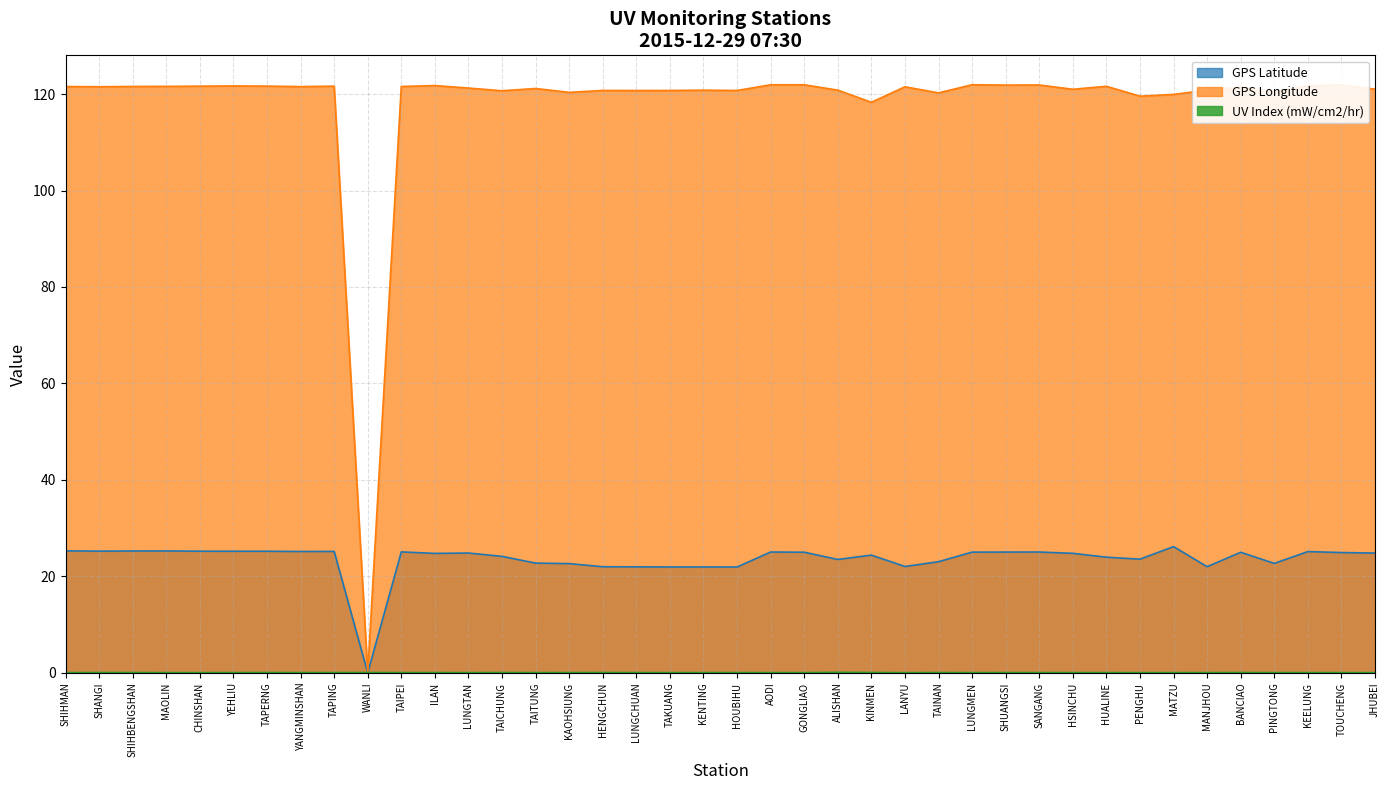

What is the maximum value for GPS Latitude?

26.2